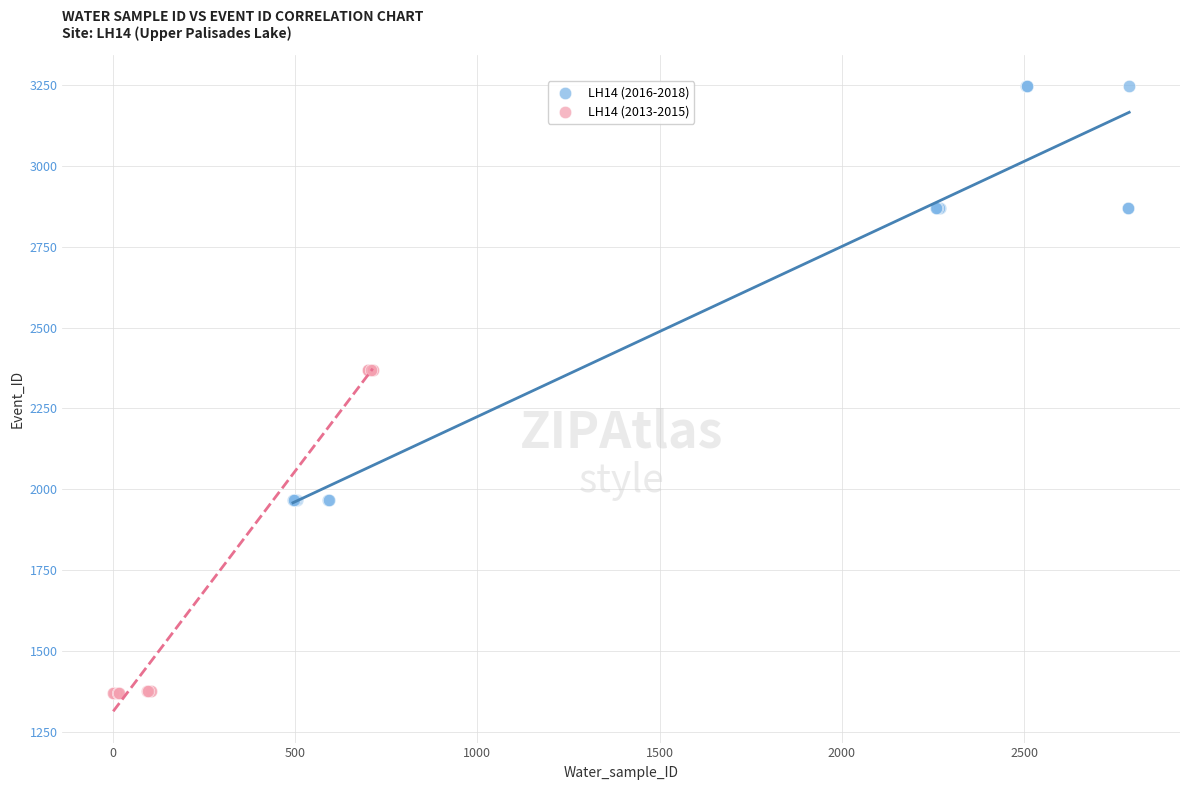

Which series contains the highest Y value?

LH14 (2016-2018)